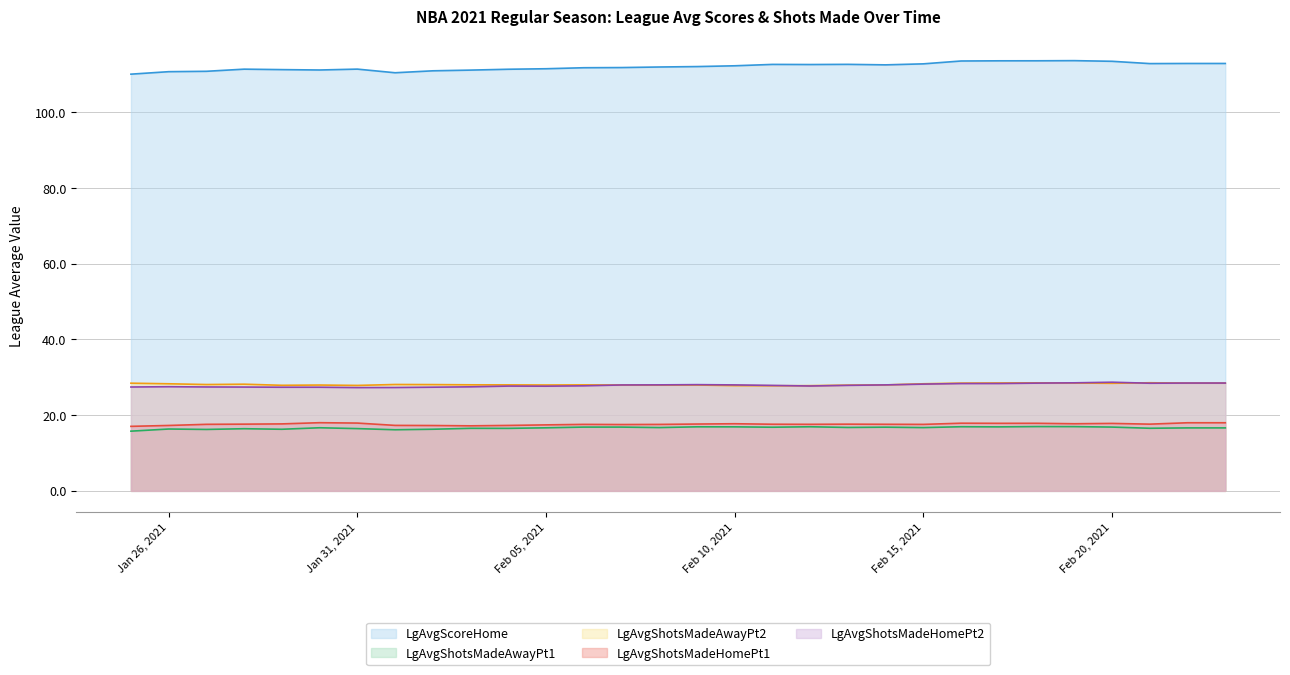

Reading left to right, list all the values displayed in this chart.

LgAvgScoreHome: 110.1	110.7	110.8	111.4	111.3	111.2	111.4	110.4	110.9	111.1	111.4	111.5	111.8	111.8	111.9	112.1	112.3	112.6	112.6	112.6	112.5	112.8	113.5	113.6	113.6	113.6	113.5	112.8	112.9	112.9
LgAvgShotsMadeAwayPt1: 15.8	16.3	16.2	16.4	16.3	16.7	16.4	16.1	16.3	16.5	16.5	16.7	16.8	16.8	16.7	16.9	16.9	16.8	16.9	16.8	16.8	16.7	16.9	16.9	17.0	17.0	16.8	16.5	16.6	16.6
LgAvgShotsMadeAwayPt2: 28.4	28.3	28.1	28.2	27.9	28.0	27.9	28.1	28.1	28.0	28.0	28.0	28.0	28.0	27.9	28.0	27.8	27.8	27.8	27.9	28.0	28.3	28.5	28.5	28.5	28.5	28.4	28.6	28.5	28.5
LgAvgShotsMadeHomePt1: 17.0	17.3	17.6	17.6	17.7	18.0	17.9	17.3	17.3	17.2	17.3	17.4	17.6	17.5	17.6	17.7	17.7	17.6	17.6	17.6	17.6	17.6	17.9	17.8	17.8	17.7	17.8	17.6	18.0	18.0
LgAvgShotsMadeHomePt2: 27.4	27.5	27.4	27.4	27.4	27.4	27.3	27.3	27.4	27.5	27.7	27.7	27.7	28.0	28.0	28.1	28.0	27.9	27.7	27.9	28.0	28.2	28.3	28.4	28.5	28.5	28.7	28.4	28.5	28.5